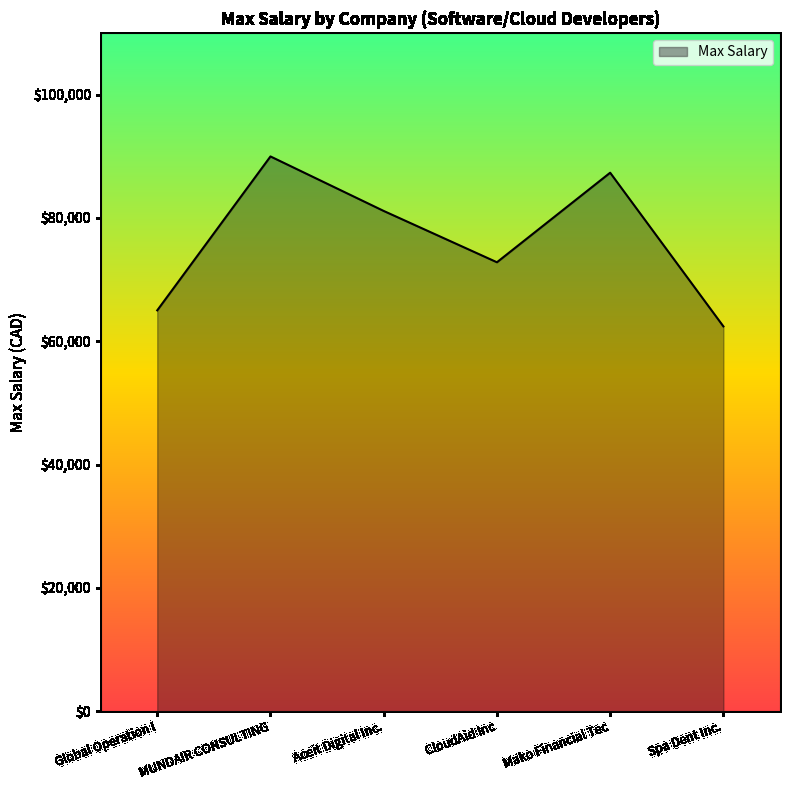

How many values are below 81120?

3